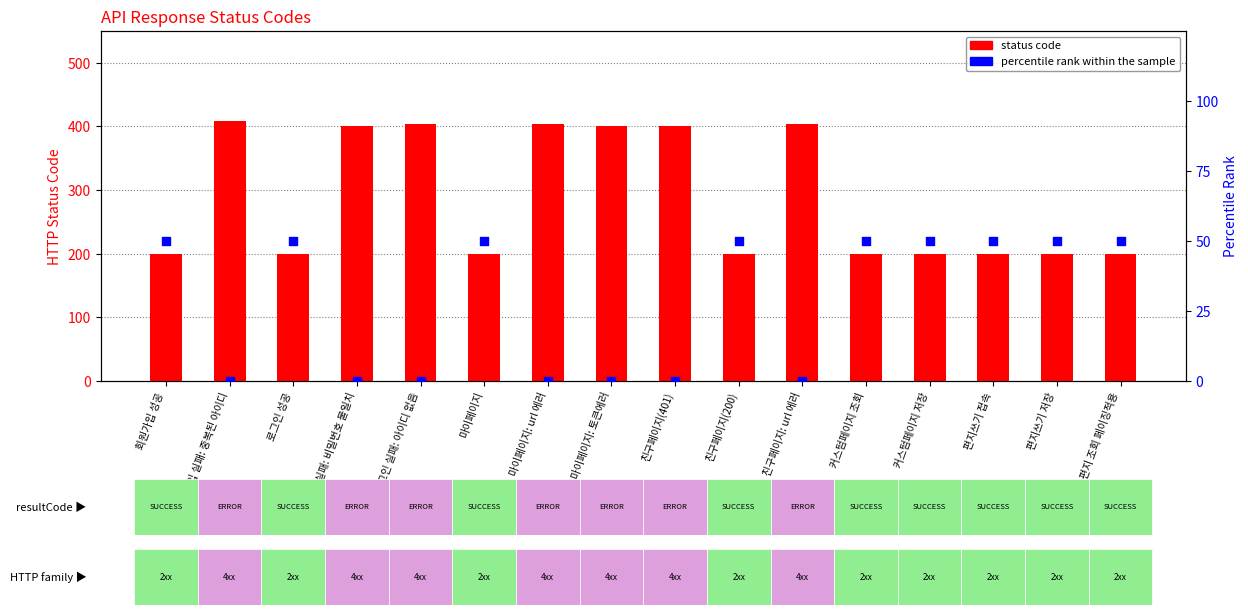

Which series has the widest spread of Y values?

status code